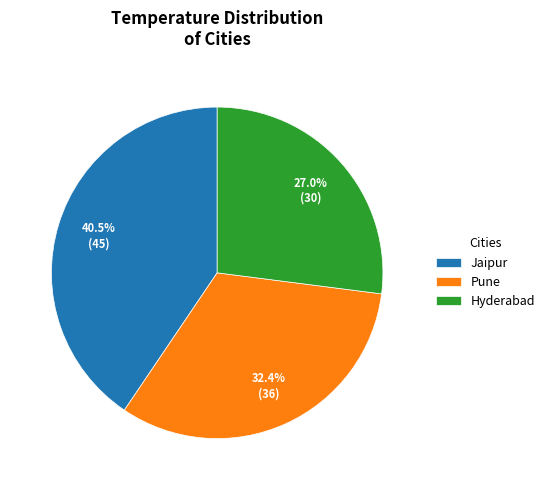

How many segments does this pie chart have?

3